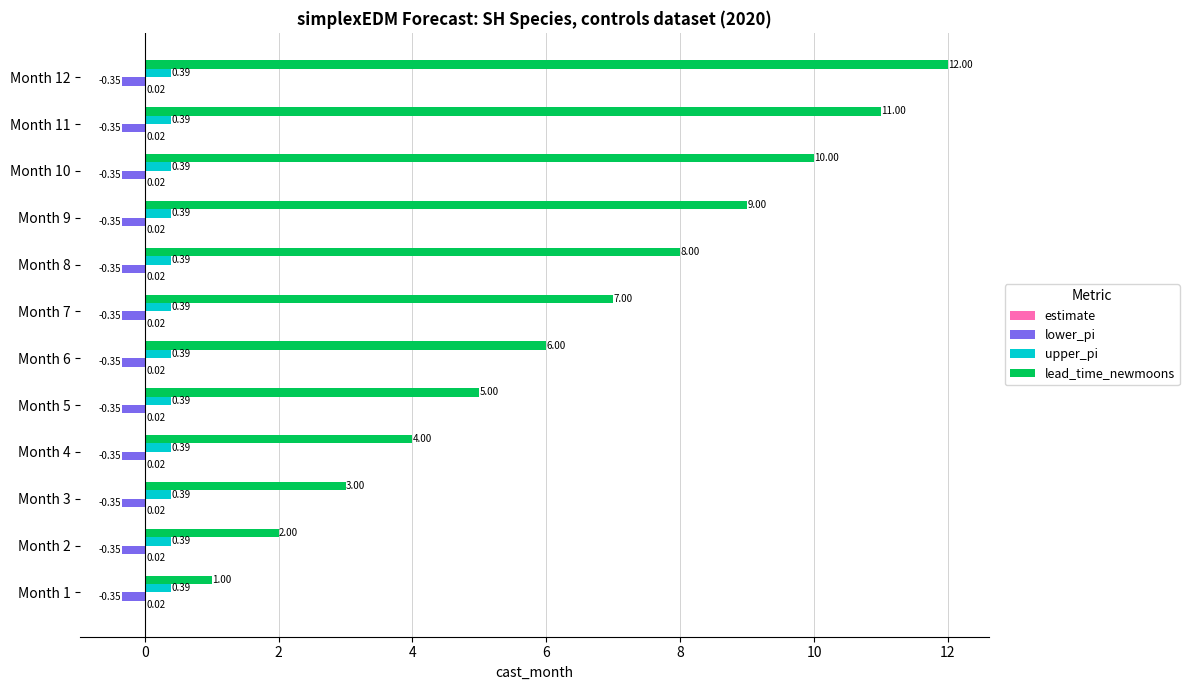

Which series changed the most between Month 6 and Month 11?

lead_time_newmoons